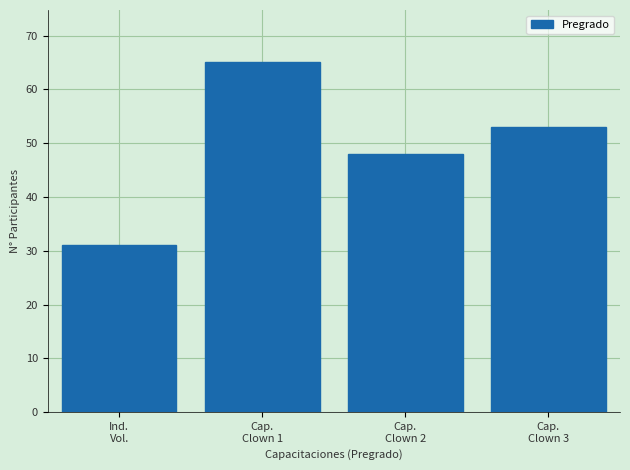

Reading left to right, extract all data points from this chart.

31	65	48	53